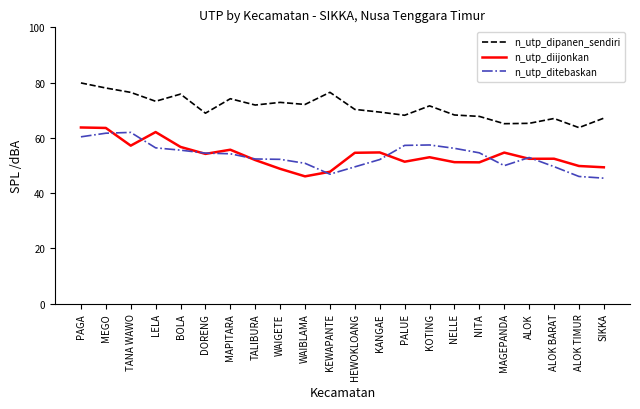

What is the maximum value for n_utp_dipanen_sendiri?

79.9